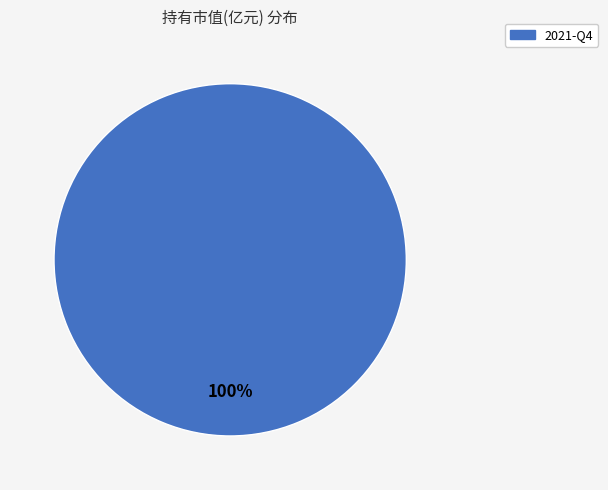

How many slices are in this pie chart?

1